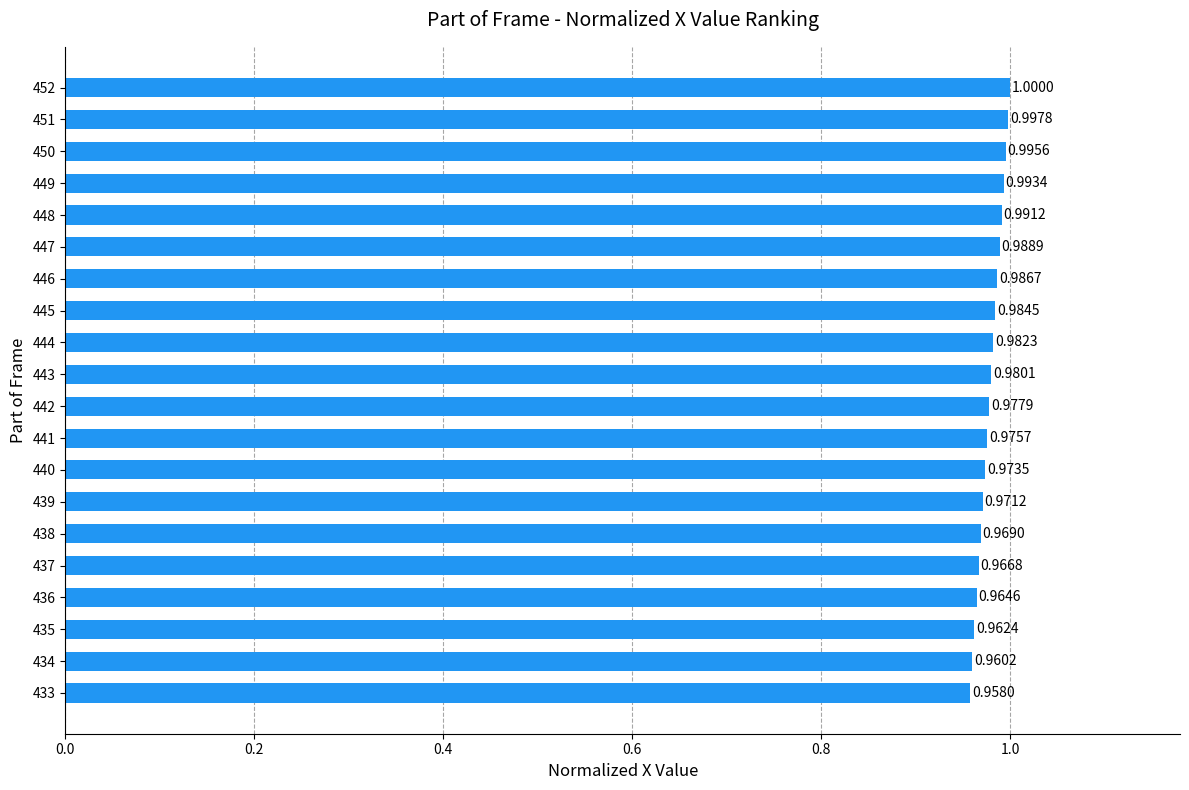

Are the bars grouped side by side (vs. stacked)?

No